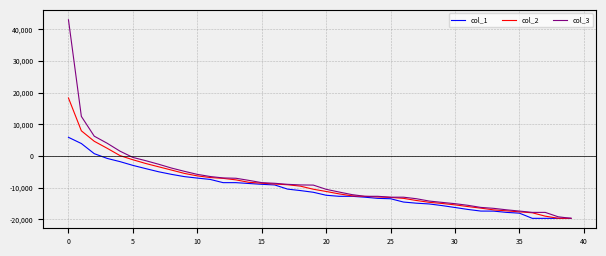

Rank the series by their maximum value, from lowest to highest.

col_1, col_2, col_3